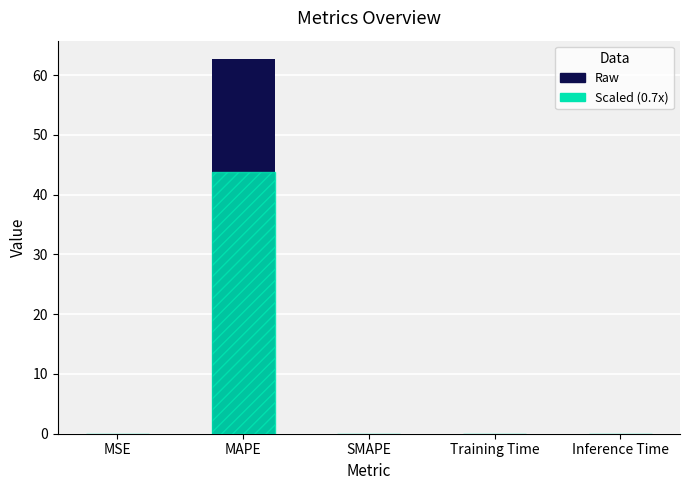

How many positive values does the col_1 series have?

4